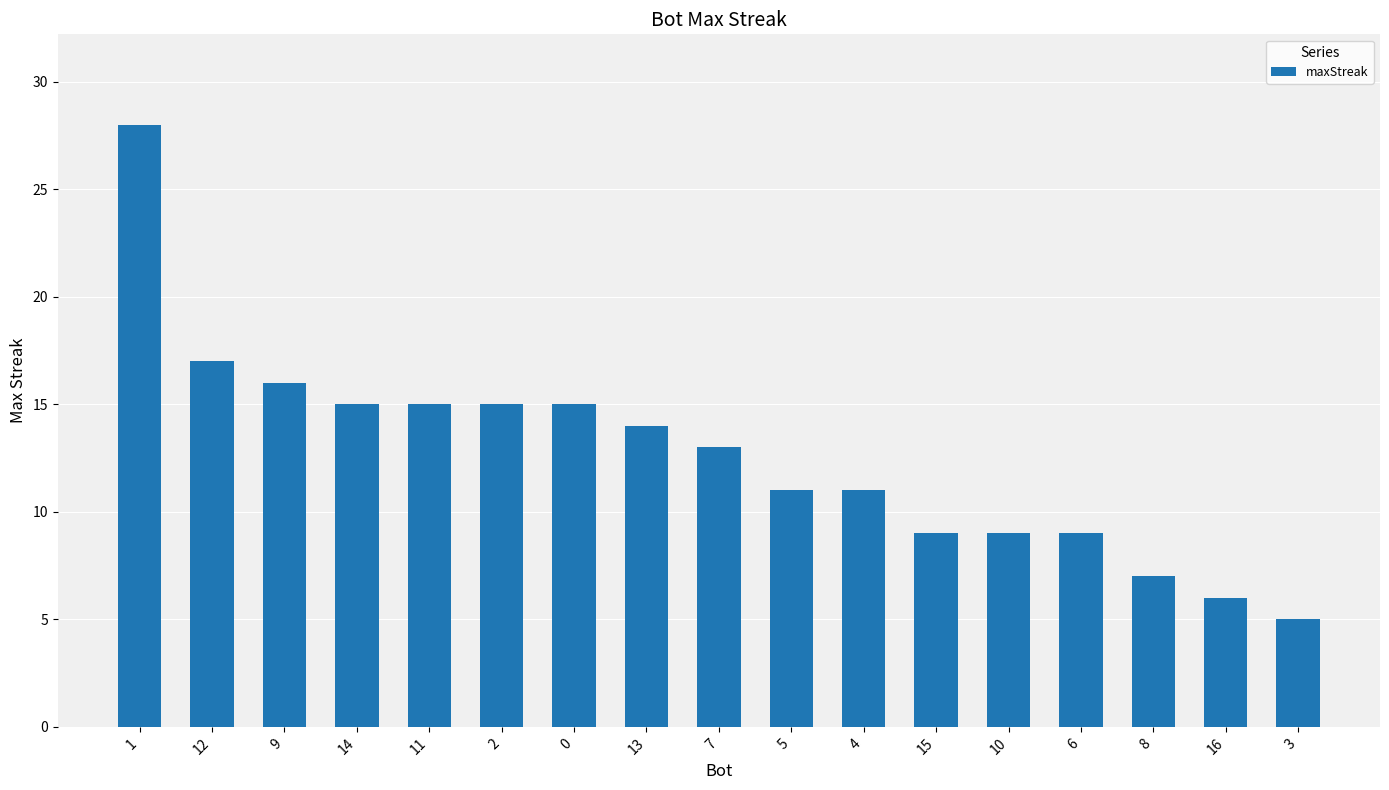

What is the sum of all values?

215